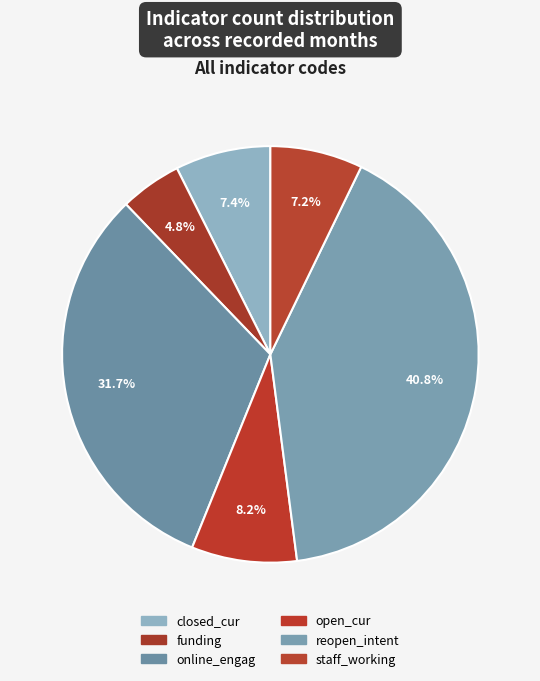

Do staff_working and open_cur together represent more than half of the pie?

No